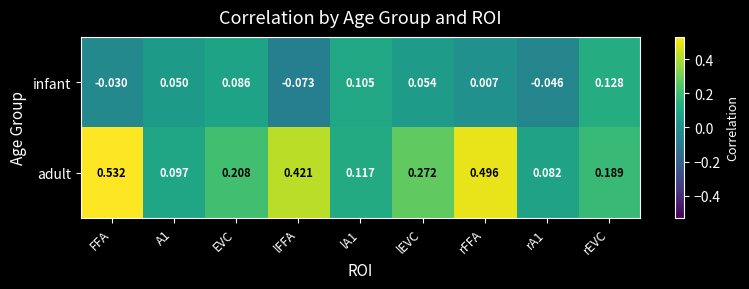

Between lFFA and lEVC, which series saw the biggest shift?

adult